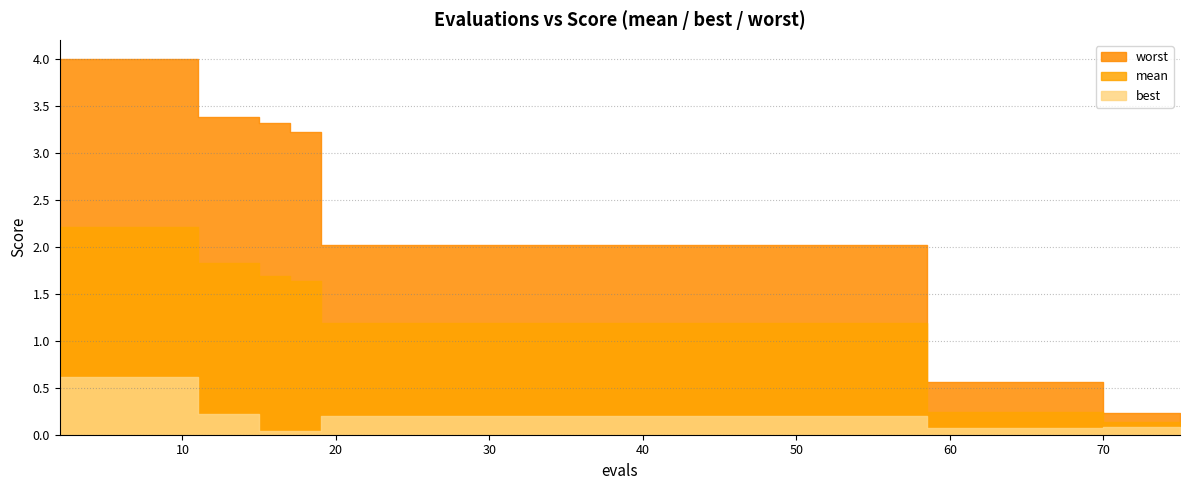

Is it true that mean equals 3.7 at 10?

False